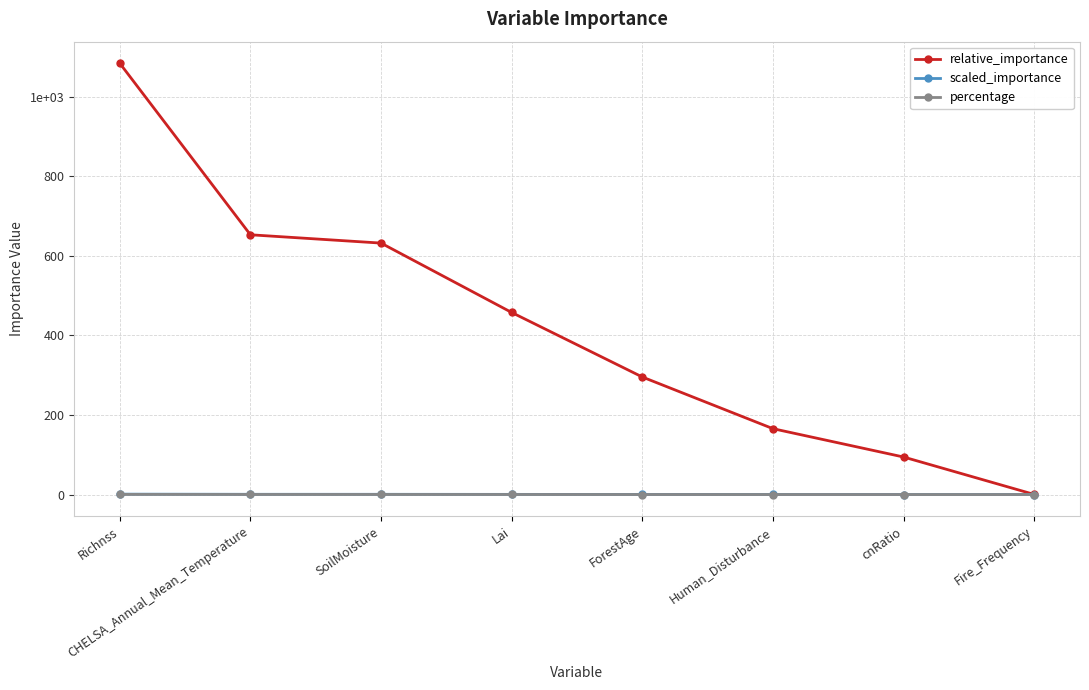

Is this an area chart (filled region under the line)?

No